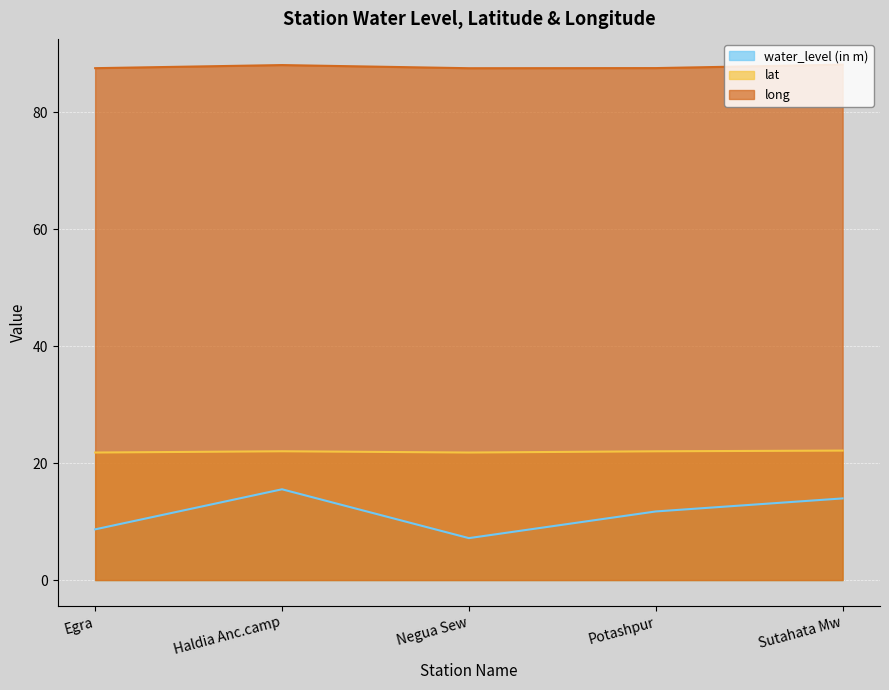

Rank the series by their maximum value, from highest to lowest.

long, lat, water_level (in m)